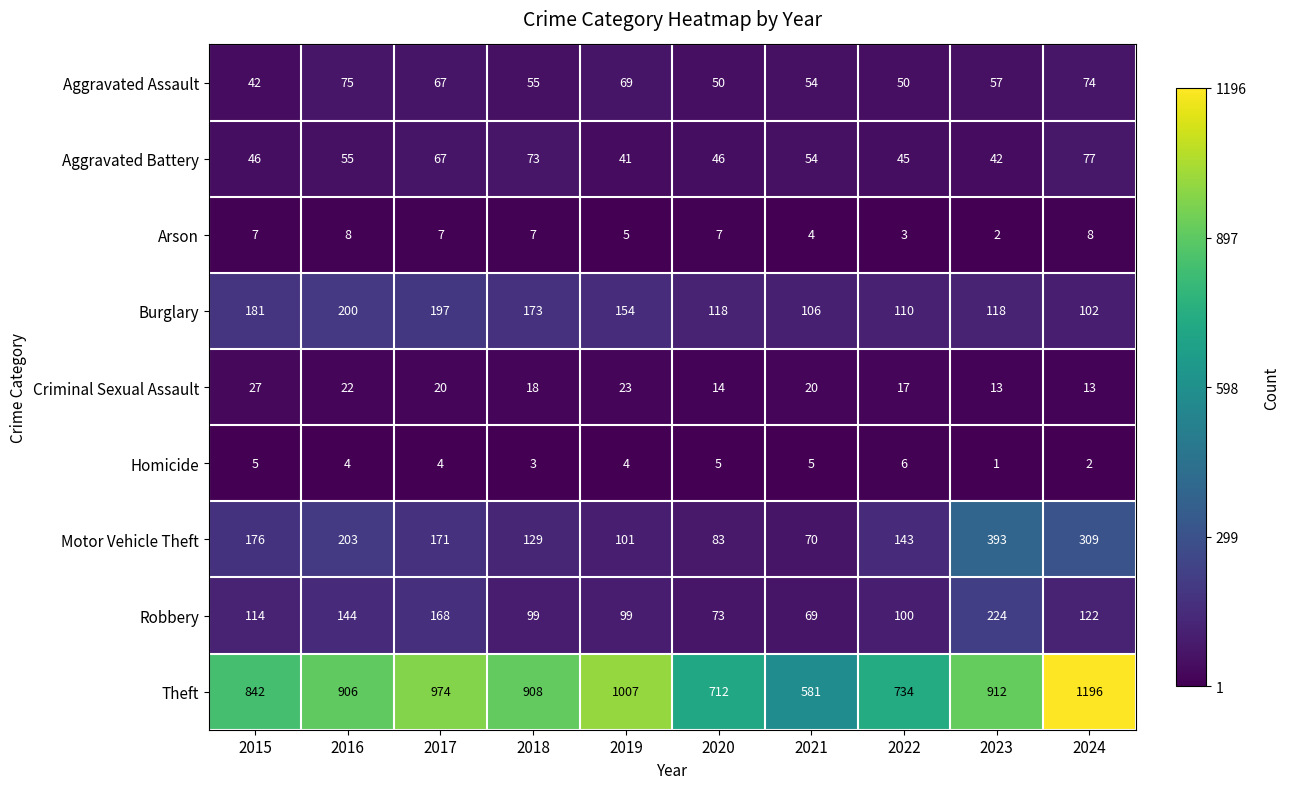

How many categories are shown in the chart?

10